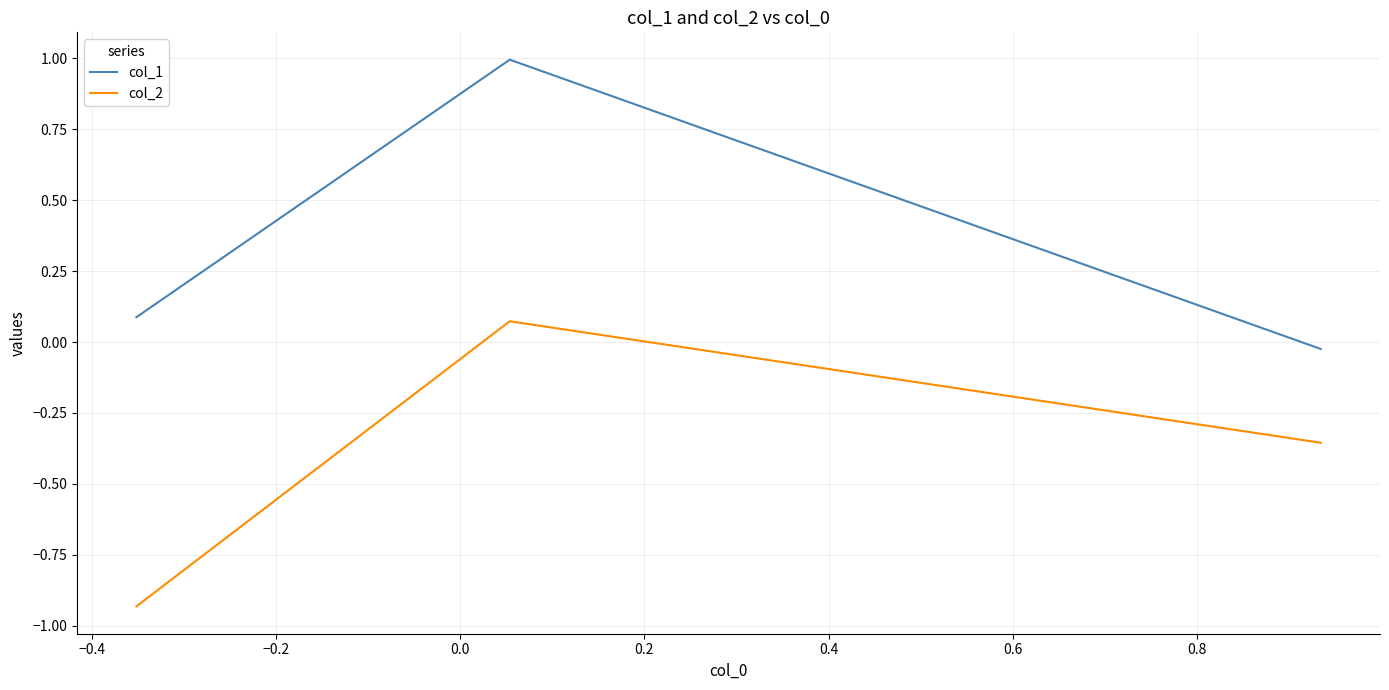

Rank the series by their maximum value, from highest to lowest.

col_1, col_2